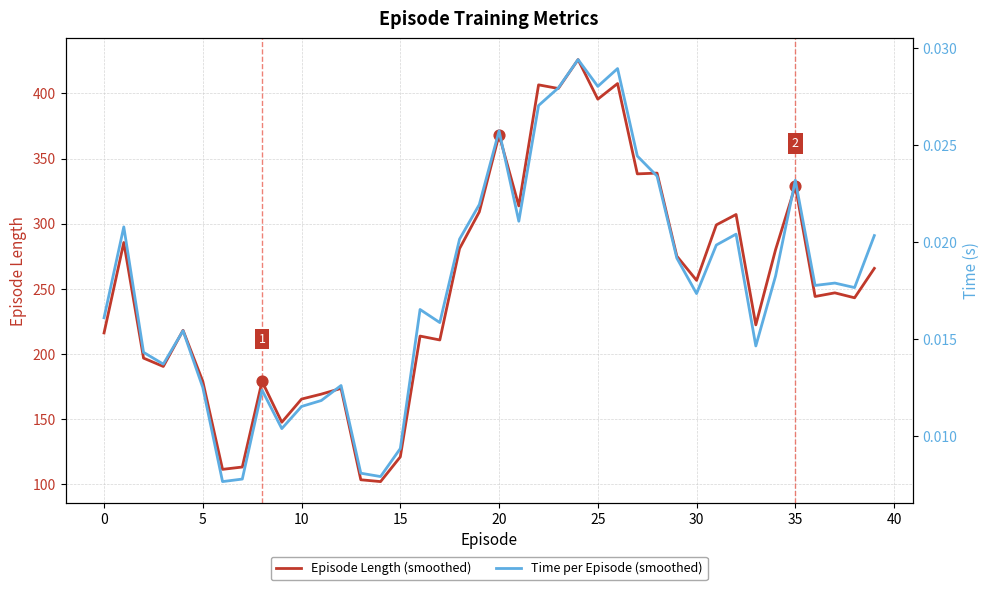

Which series reaches the minimum Y coordinate?

Time per Episode (smoothed)